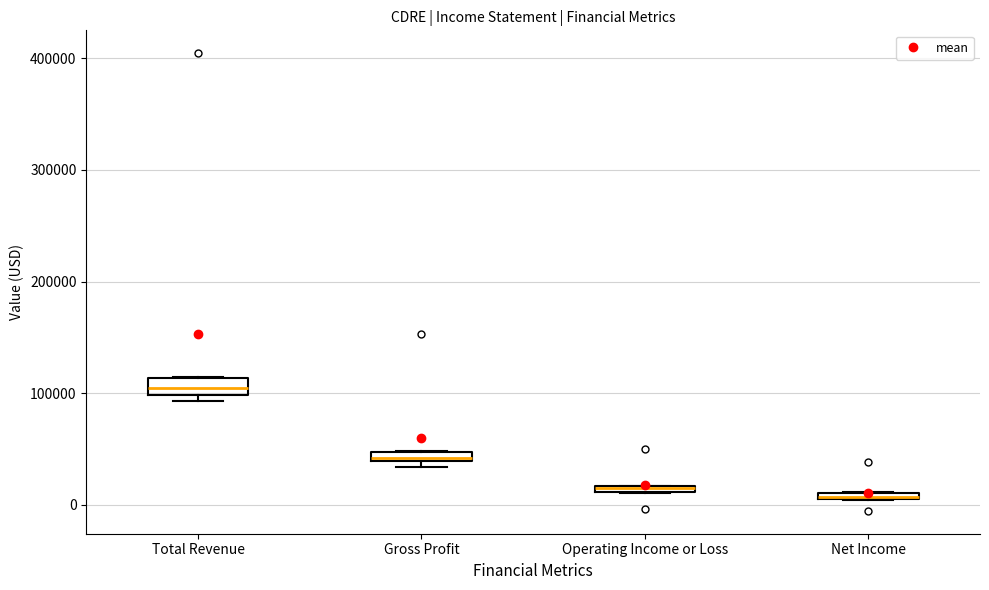

Where is the upper edge of the box for Operating Income or Loss on the y-axis? The values are not printed on the chart, so give them approximately, as read against the axis.

20000